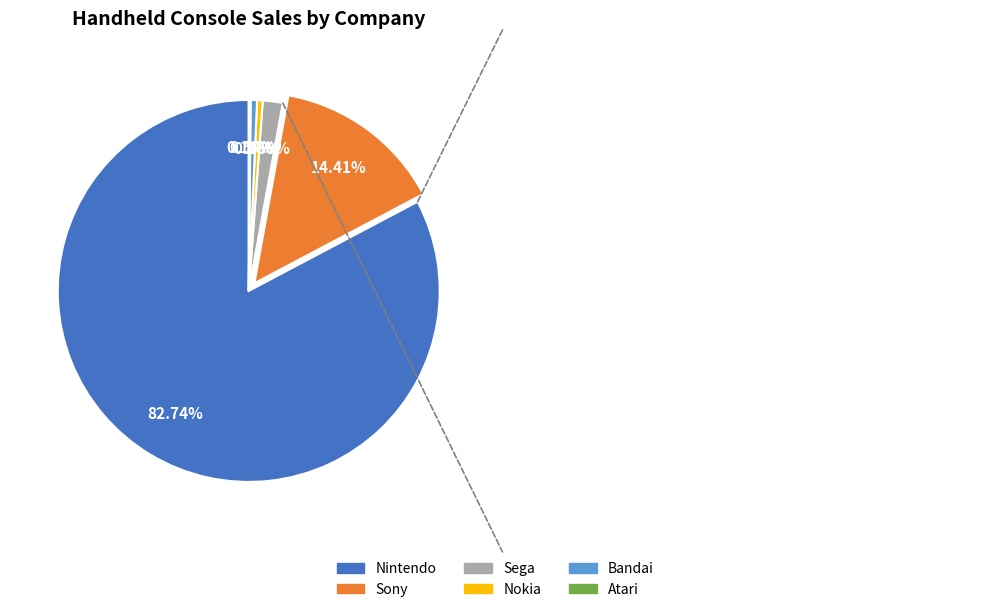

Between Sega and Nintendo, which is larger?

Nintendo